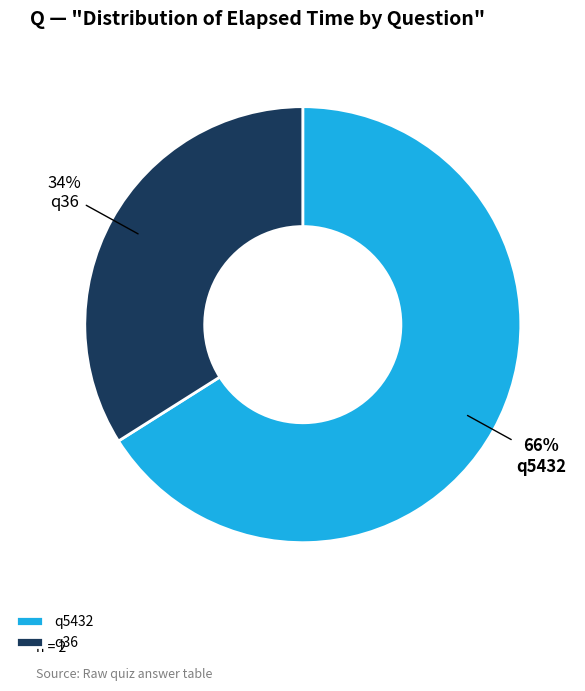

Do q36 and q5432 together represent more than half of the pie?

Yes